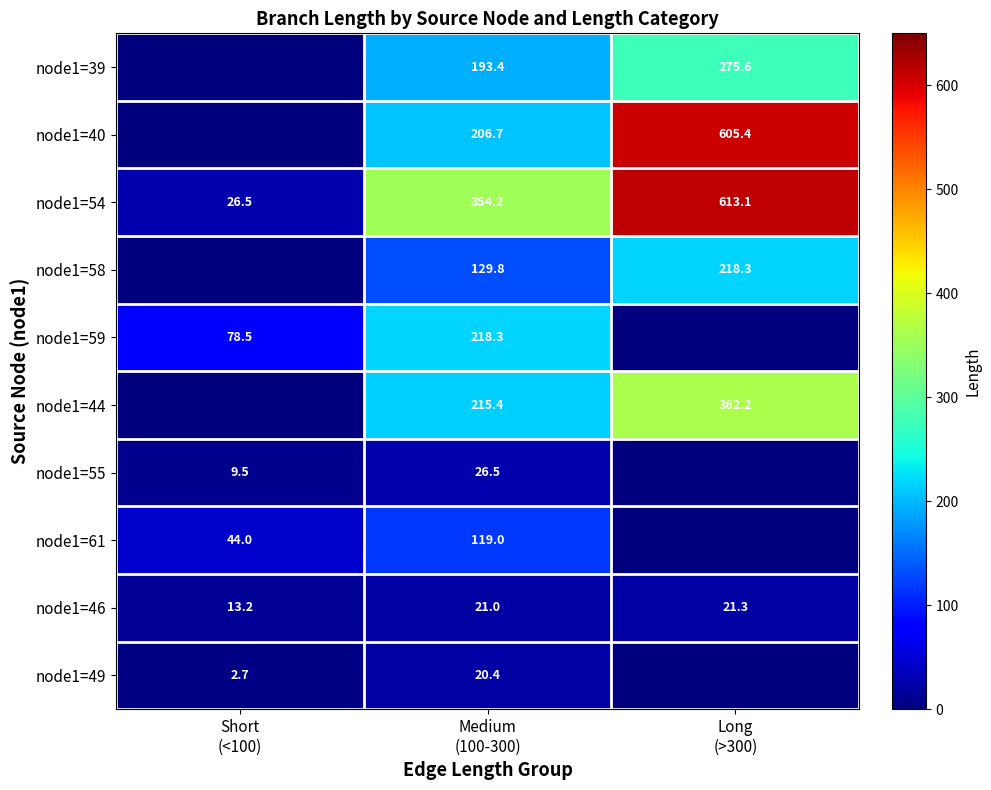

Where is node1=61 nearest to the value 59?

Short (<100)